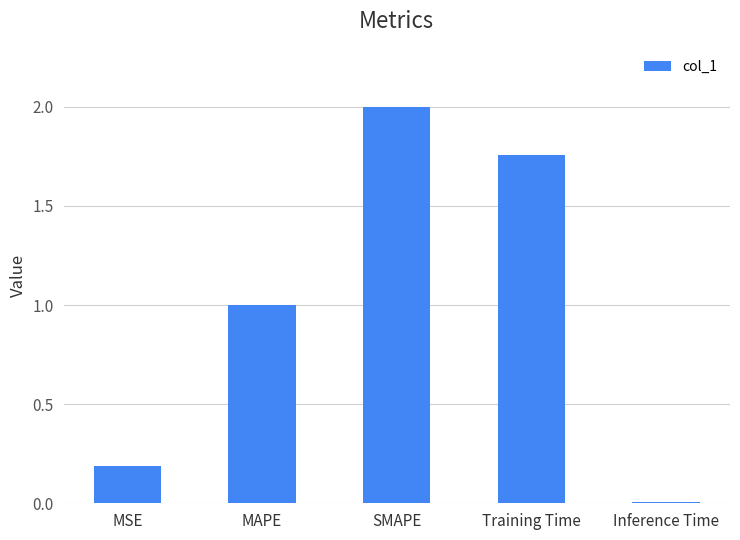

How many distinct data groups are displayed?

1